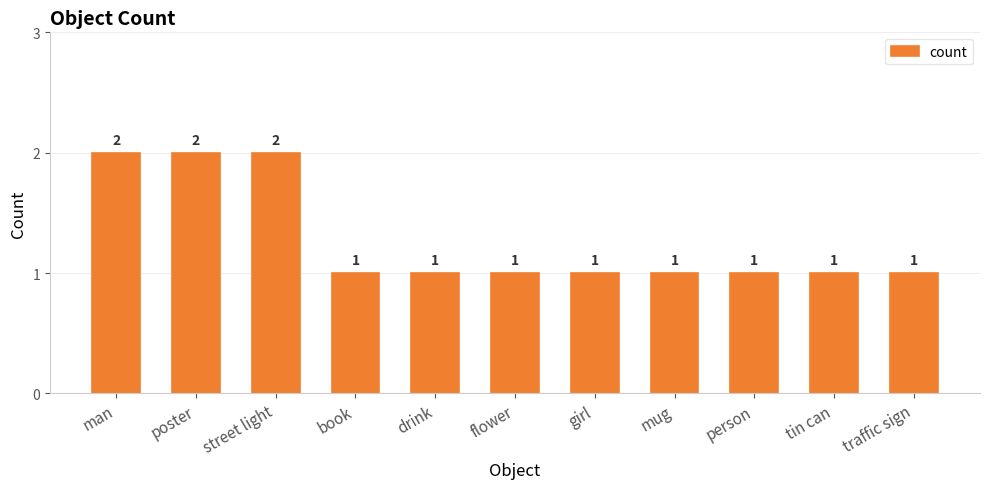

Count the number of values greater than 1.

3